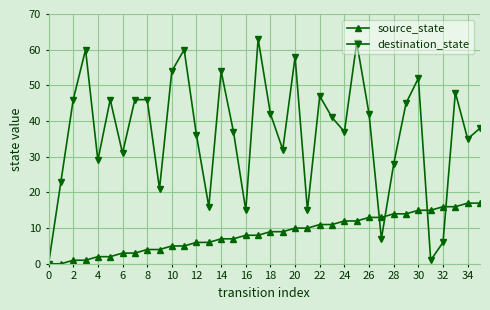

How many interior local valleys does the destination_state series have?

11